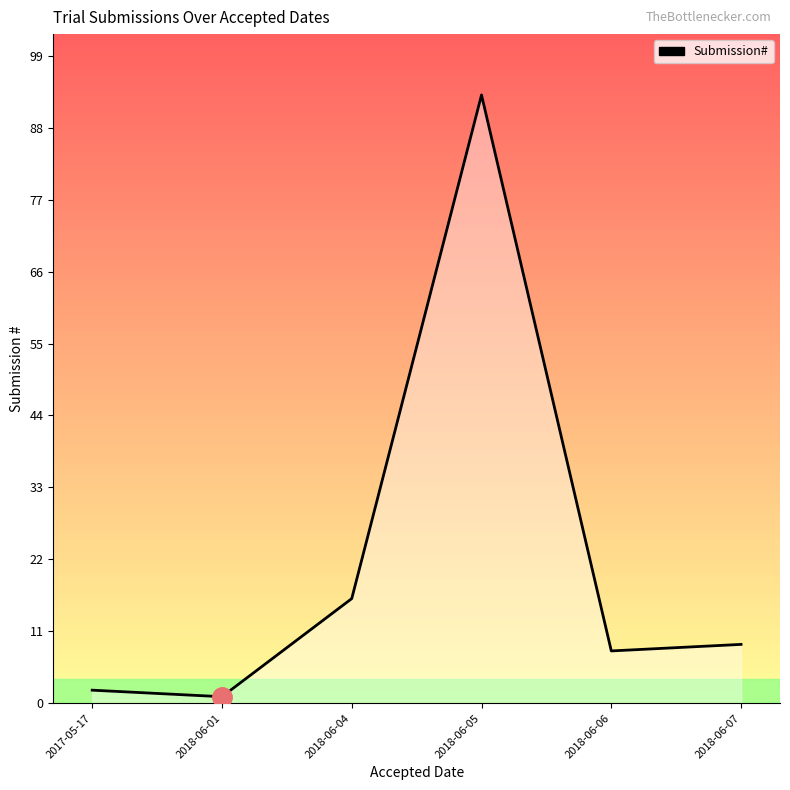

How many lines are shown in the chart?

1